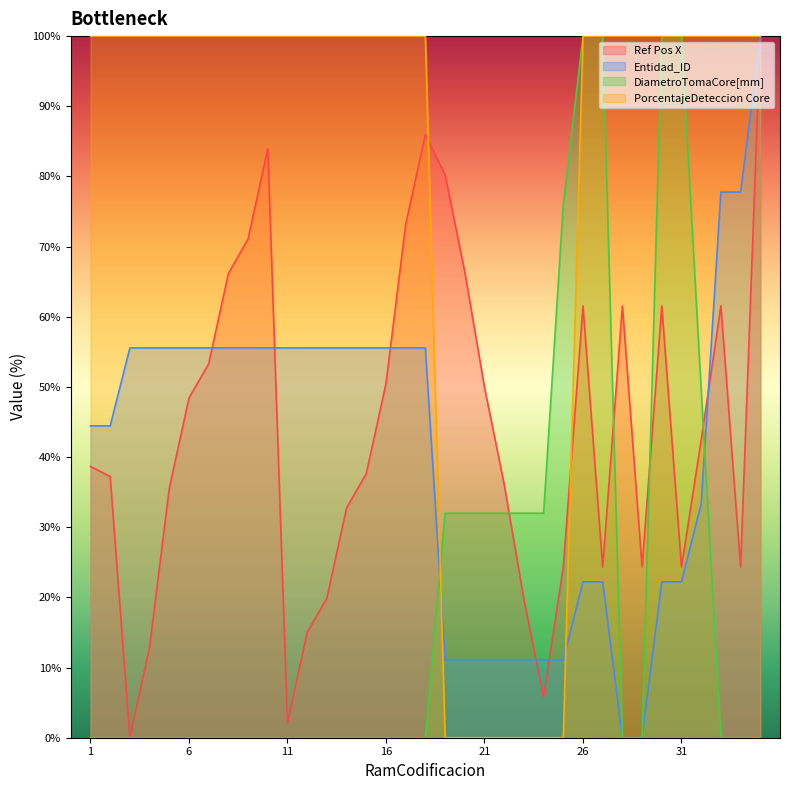

Reading left to right, transcribe all the data shown in this chart.

Ref Pos X: 1=38.7	2=37.2	3=0.0	4=12.9	5=35.5	6=48.4	7=53.3	8=66.2	9=71.1	10=84.0	11=2.1	12=15.0	13=19.9	14=32.8	15=37.6	16=50.5	17=73.2	18=86.0	19=80.2	20=66.4	21=49.9	22=36.1	23=19.7	24=5.8	25=24.3	26=61.5	27=24.3	28=61.5	29=24.3	30=61.5	31=24.3	32=42.4	33=61.5	34=24.3	35=100.0
Entidad_ID: 1=44.4	2=44.4	3=55.6	4=55.6	5=55.6	6=55.6	7=55.6	8=55.6	9=55.6	10=55.6	11=55.6	12=55.6	13=55.6	14=55.6	15=55.6	16=55.6	17=55.6	18=55.6	19=11.1	20=11.1	21=11.1	22=11.1	23=11.1	24=11.1	25=11.1	26=22.2	27=22.2	28=0.0	29=0.0	30=22.2	31=22.2	32=33.3	33=77.8	34=77.8	35=100.0
DiametroTomaCore[mm]: 1=0.0	2=0.0	3=0.0	4=0.0	5=0.0	6=0.0	7=0.0	8=0.0	9=0.0	10=0.0	11=0.0	12=0.0	13=0.0	14=0.0	15=0.0	16=0.0	17=0.0	18=0.0	19=32.0	20=32.0	21=32.0	22=32.0	23=32.0	24=32.0	25=76.0	26=100.0	27=100.0	28=0.0	29=0.0	30=100.0	31=100.0	32=49.6	33=0.0	34=0.0	35=0.0
PorcentajeDeteccion Core: 1=100.0	2=100.0	3=100.0	4=100.0	5=100.0	6=100.0	7=100.0	8=100.0	9=100.0	10=100.0	11=100.0	12=100.0	13=100.0	14=100.0	15=100.0	16=100.0	17=100.0	18=100.0	19=0.0	20=0.0	21=0.0	22=0.0	23=0.0	24=0.0	25=0.0	26=100.0	27=100.0	28=100.0	29=100.0	30=100.0	31=100.0	32=100.0	33=100.0	34=100.0	35=100.0